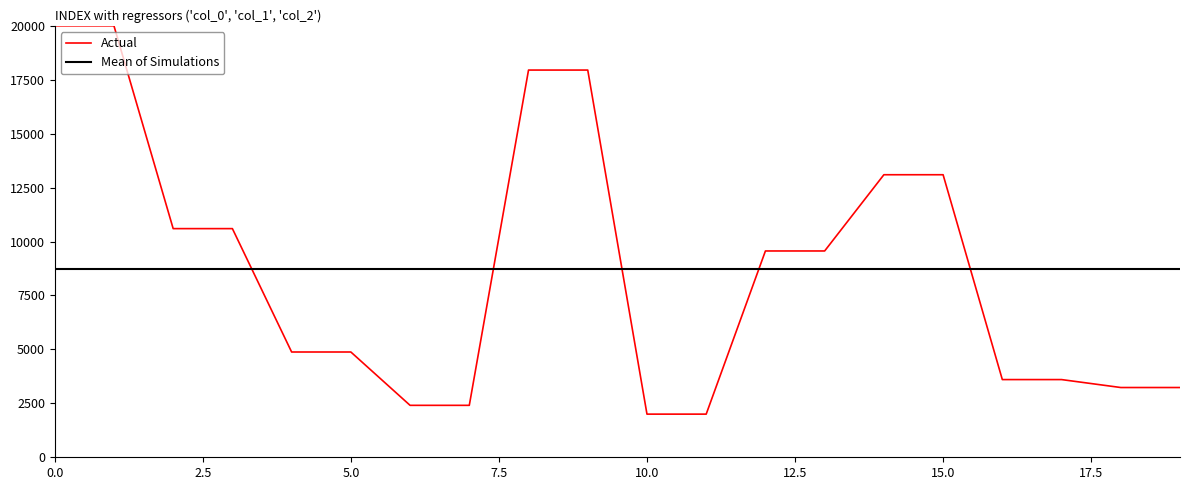

Does the chart have visible grid lines?

No